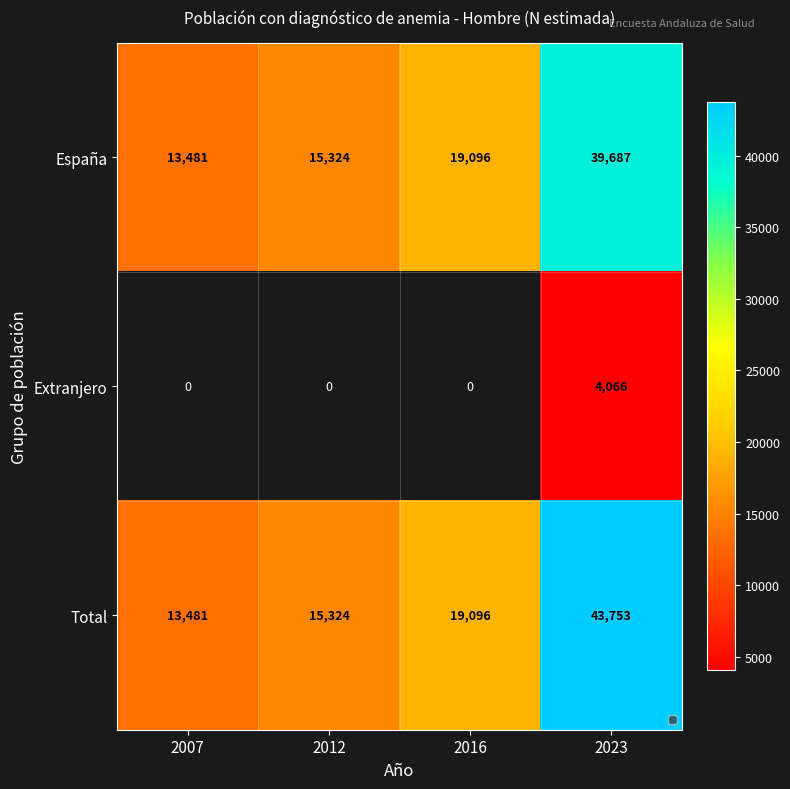

The value of España at 2007 is 18126.0. True or false?

False